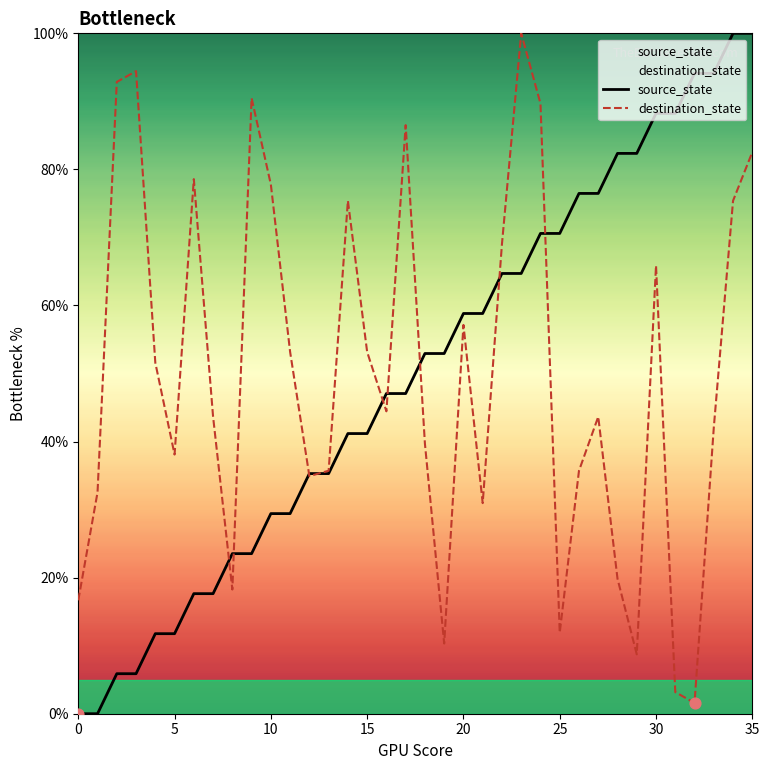

Which series has the largest total across all categories?

destination_state